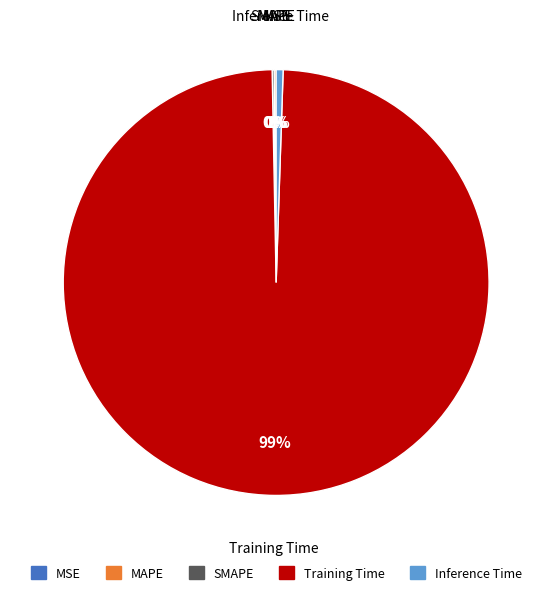

Does Training Time represent more than half of the total?

Yes